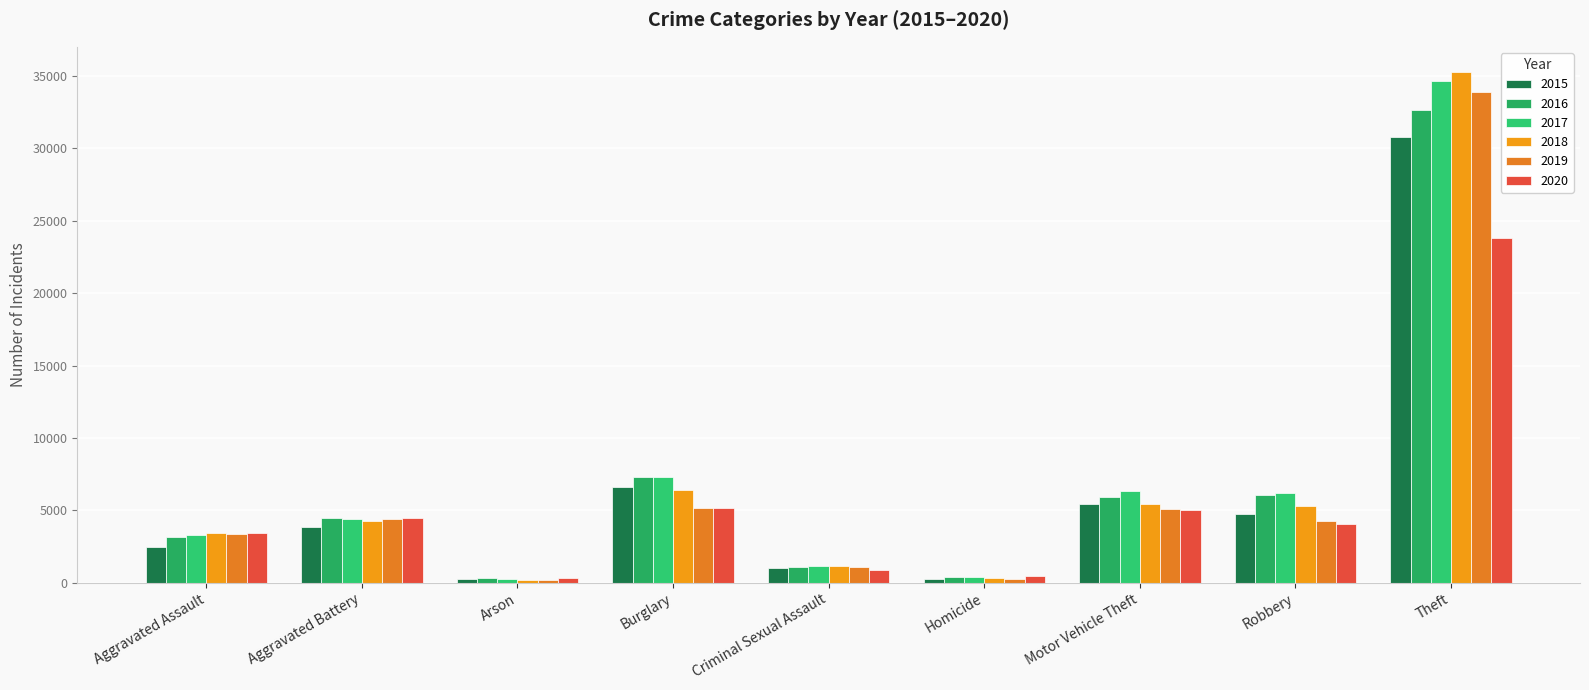

Which series has the widest spread of values?

2018